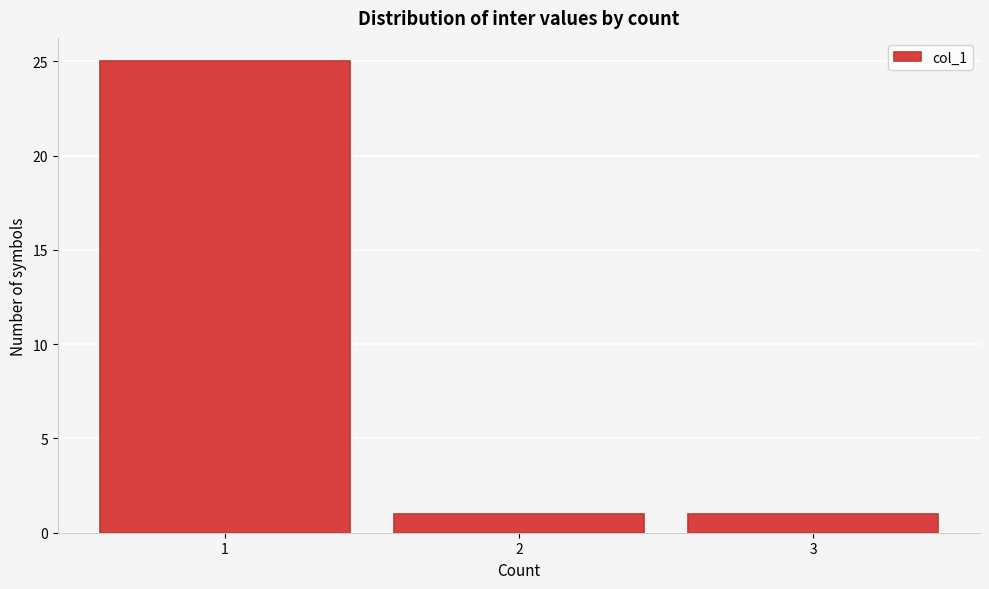

Which range on the x-axis has the tallest bar?

0.5 to 1.5